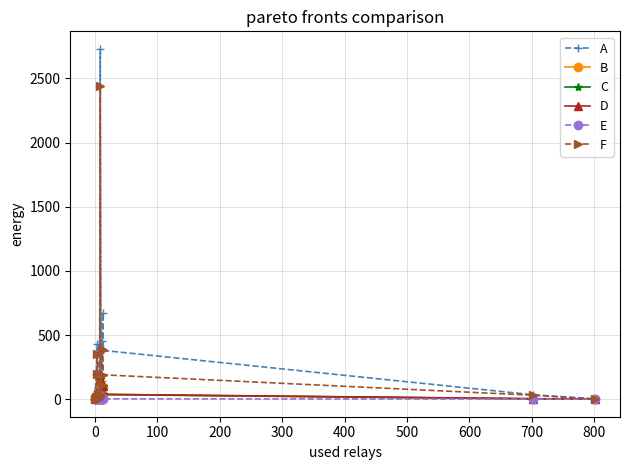

What is the highest value of the C series?

155